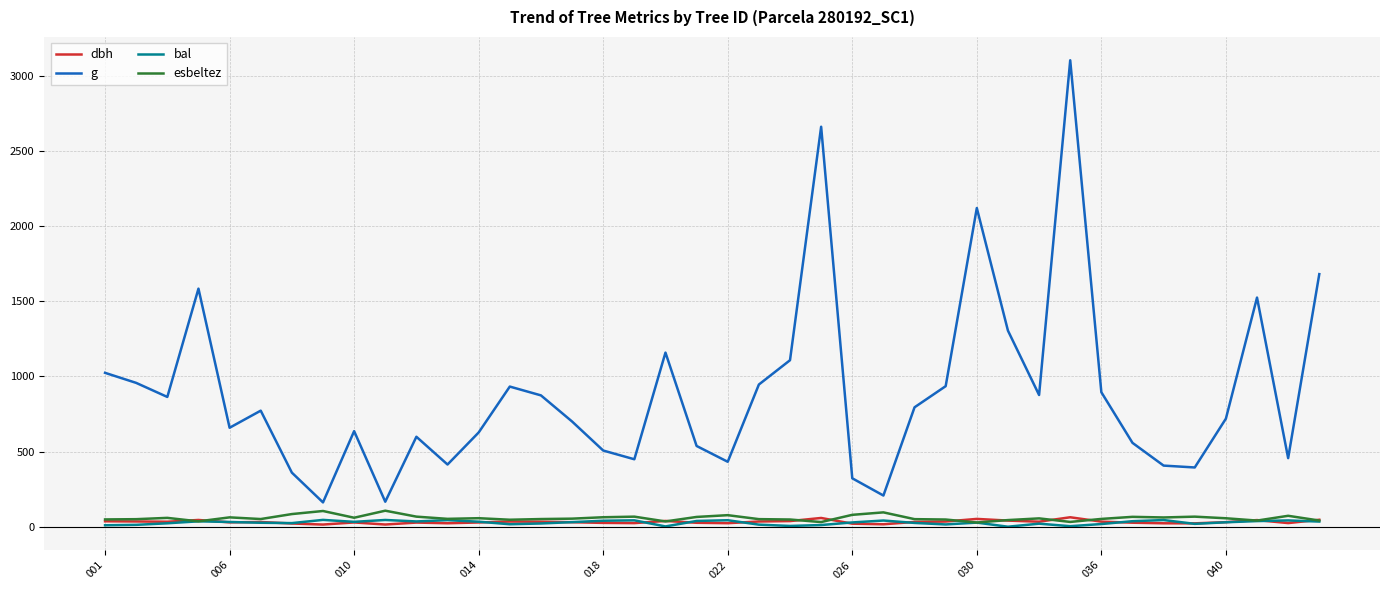

How many interior local valleys does the g series have?

11